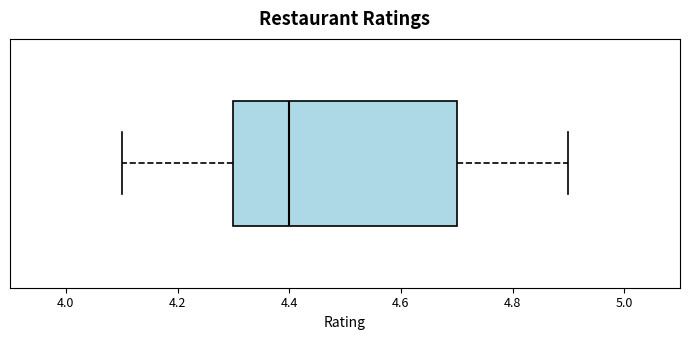

Where does the left whisker of the box end on the x-axis? The values are not printed on the chart, so give them approximately, as read against the axis.

4.1